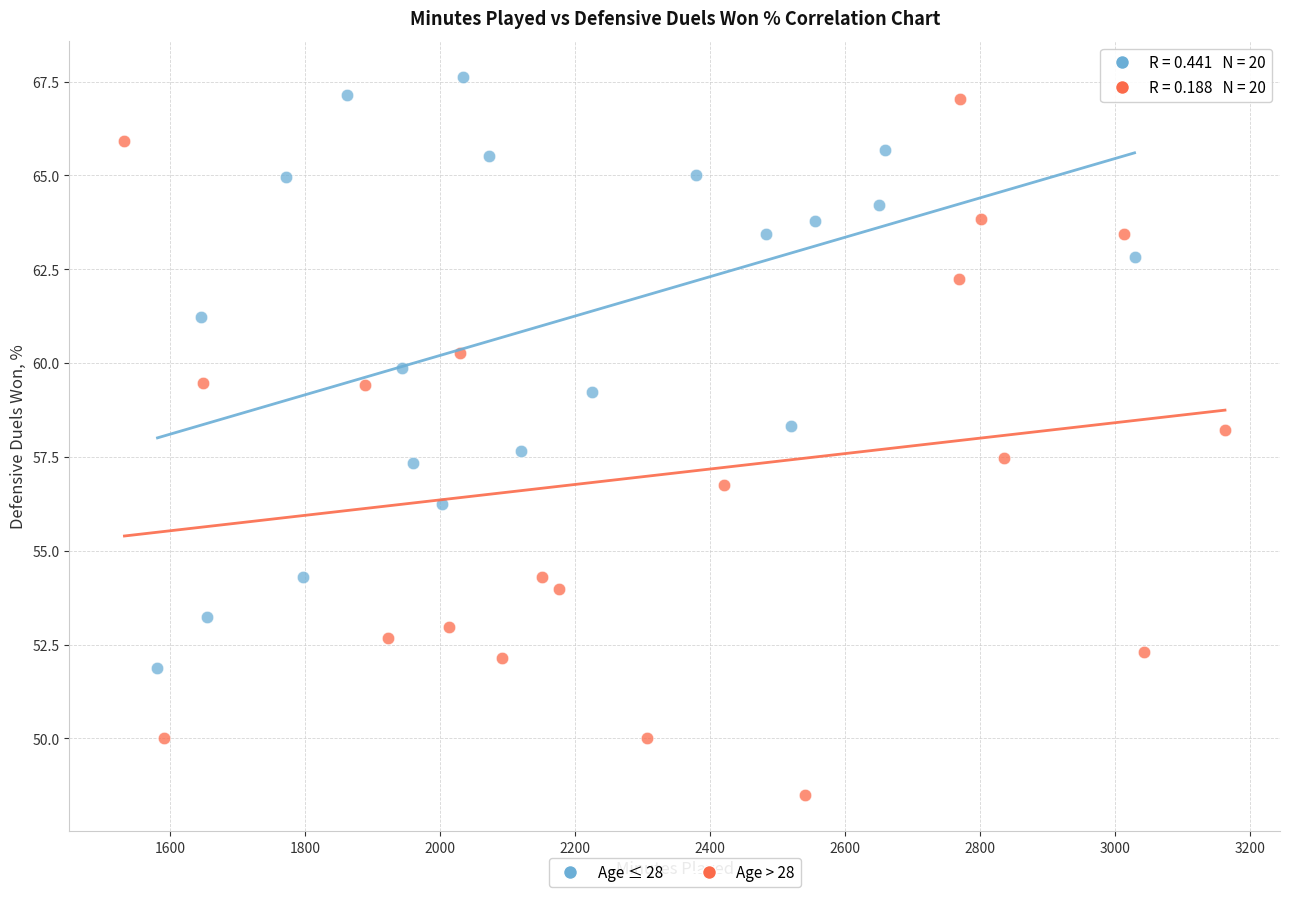

Which series reaches the maximum Y coordinate?

Age ≤ 28